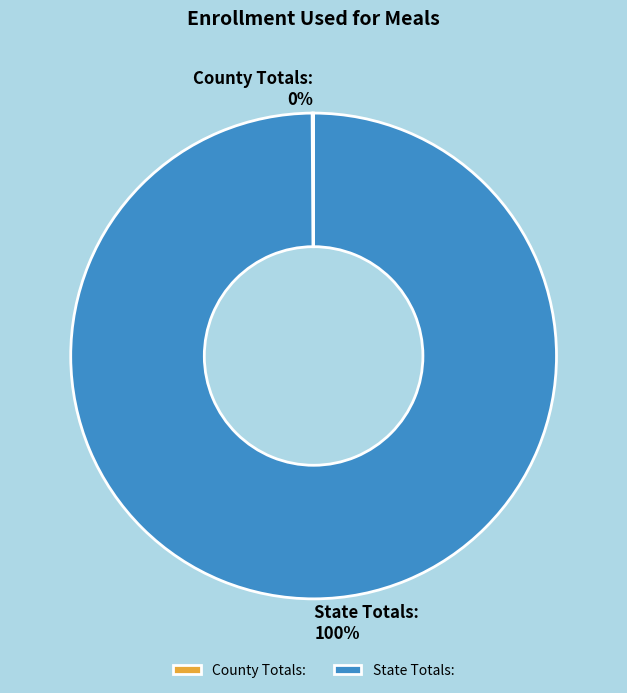

To the nearest percent, what portion does State Totals: represent?

100%